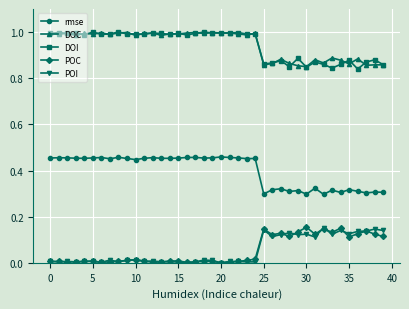

True or false: DOC and POI cross at least once.

False